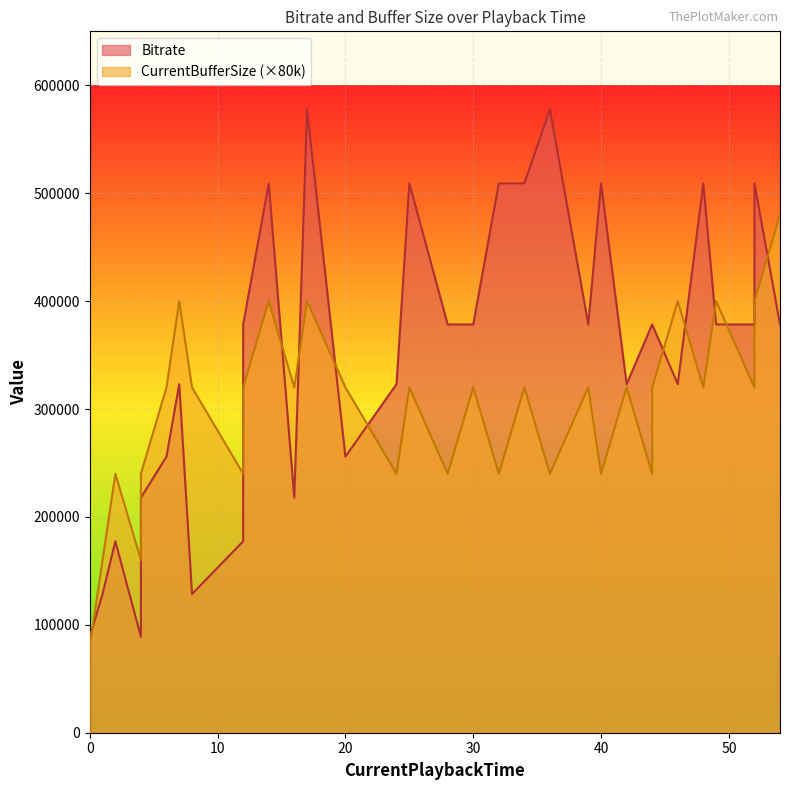

What is the maximum value shown in the chart?

577751